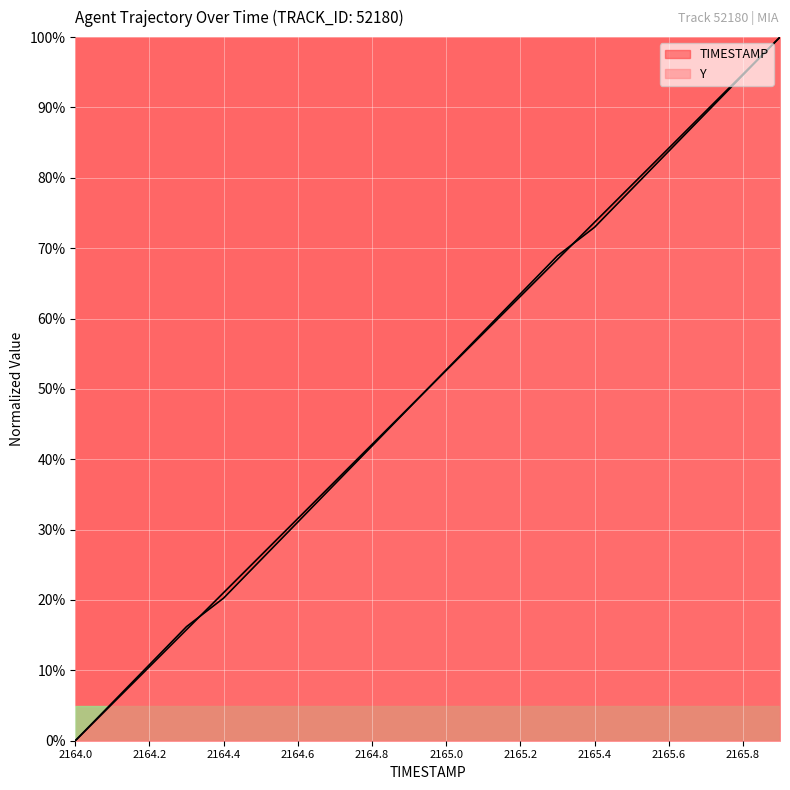

How many lines are shown in the chart?

2